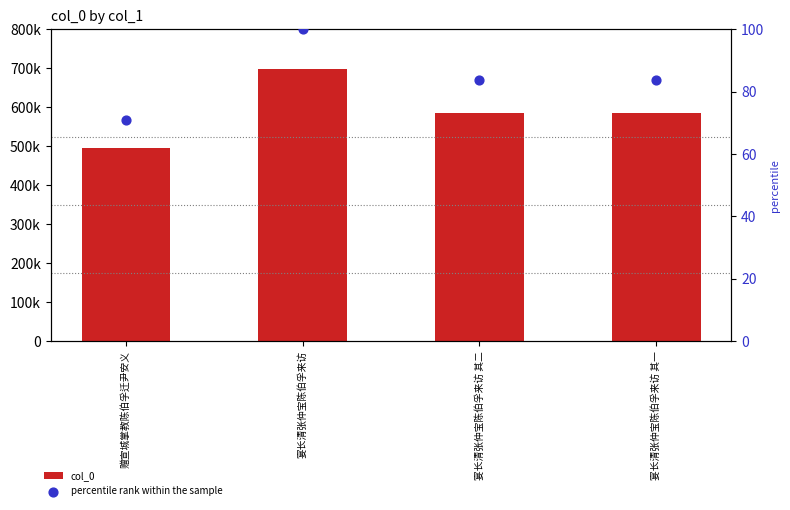

Which series contains the highest Y value?

col_0